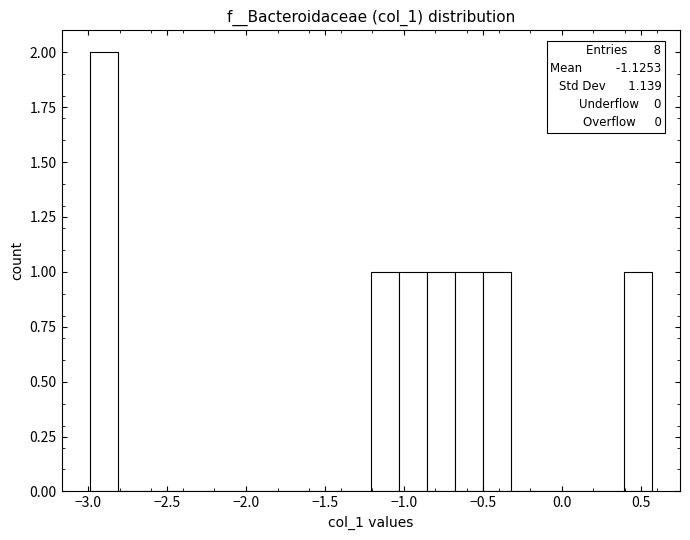

Read against the x-axis, roughly where is the centre of the tallest bar?

-2.90